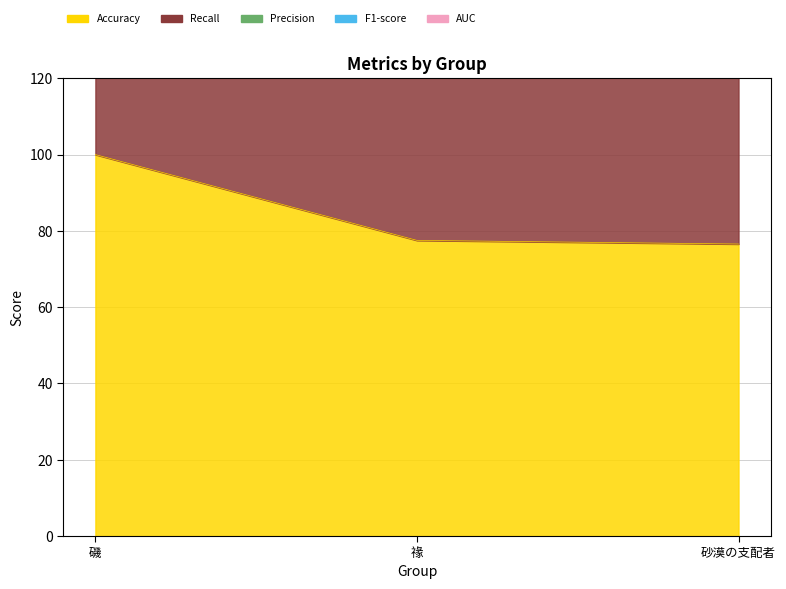

What is the sum of the AUC values at 禒 and 磯?

686.0